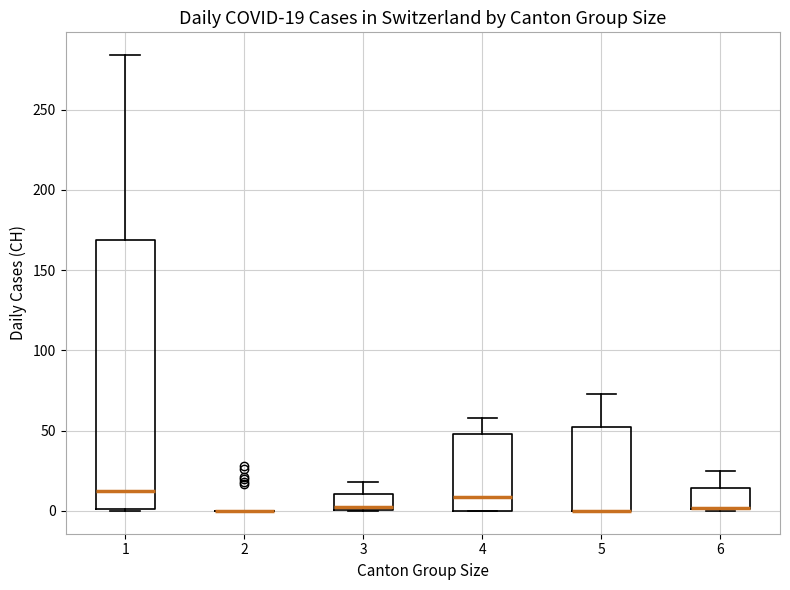

Comparing the boxes themselves (not the whiskers), which one is the tallest?

1